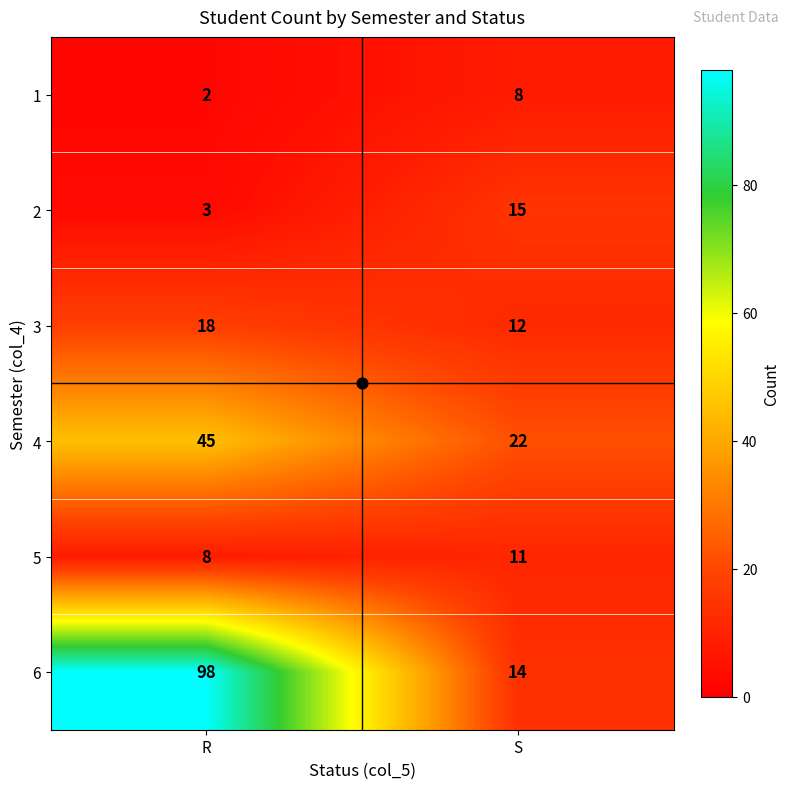

Is it true that 5 equals 17 at S?

False